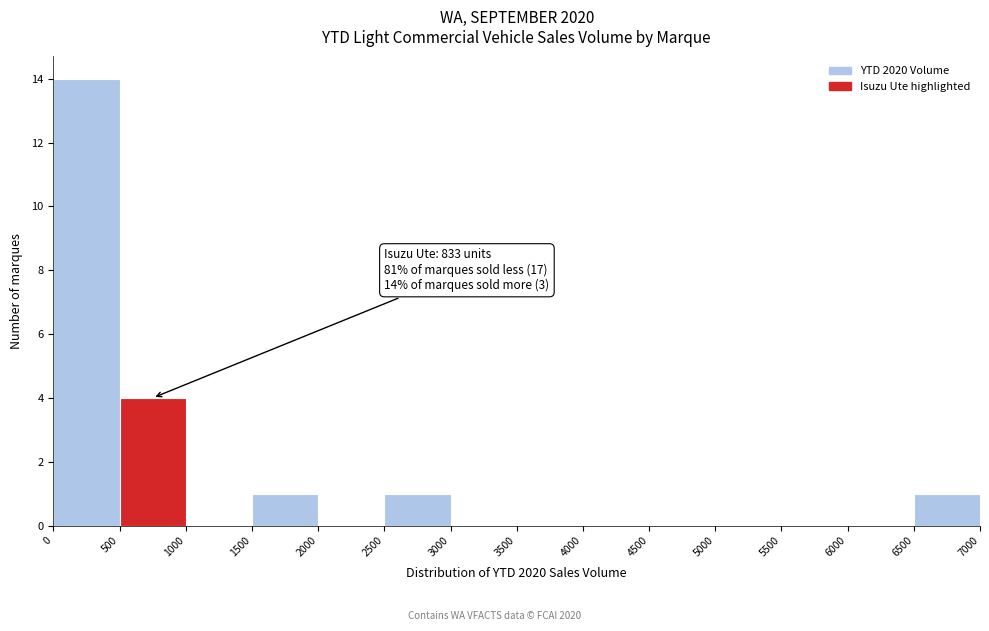

Which range on the x-axis has the tallest bar?

0 to 500